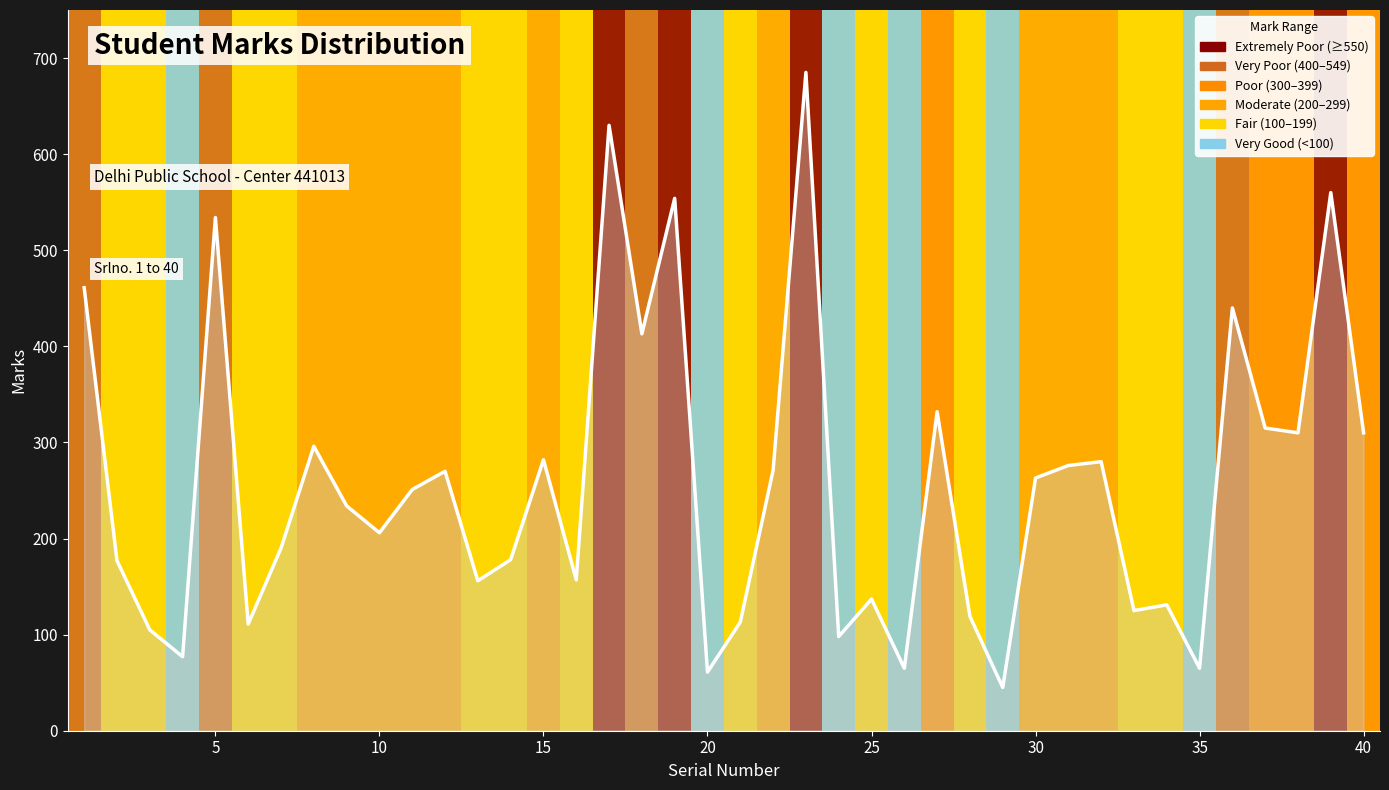

The value at 35 is 65. True or false?

True